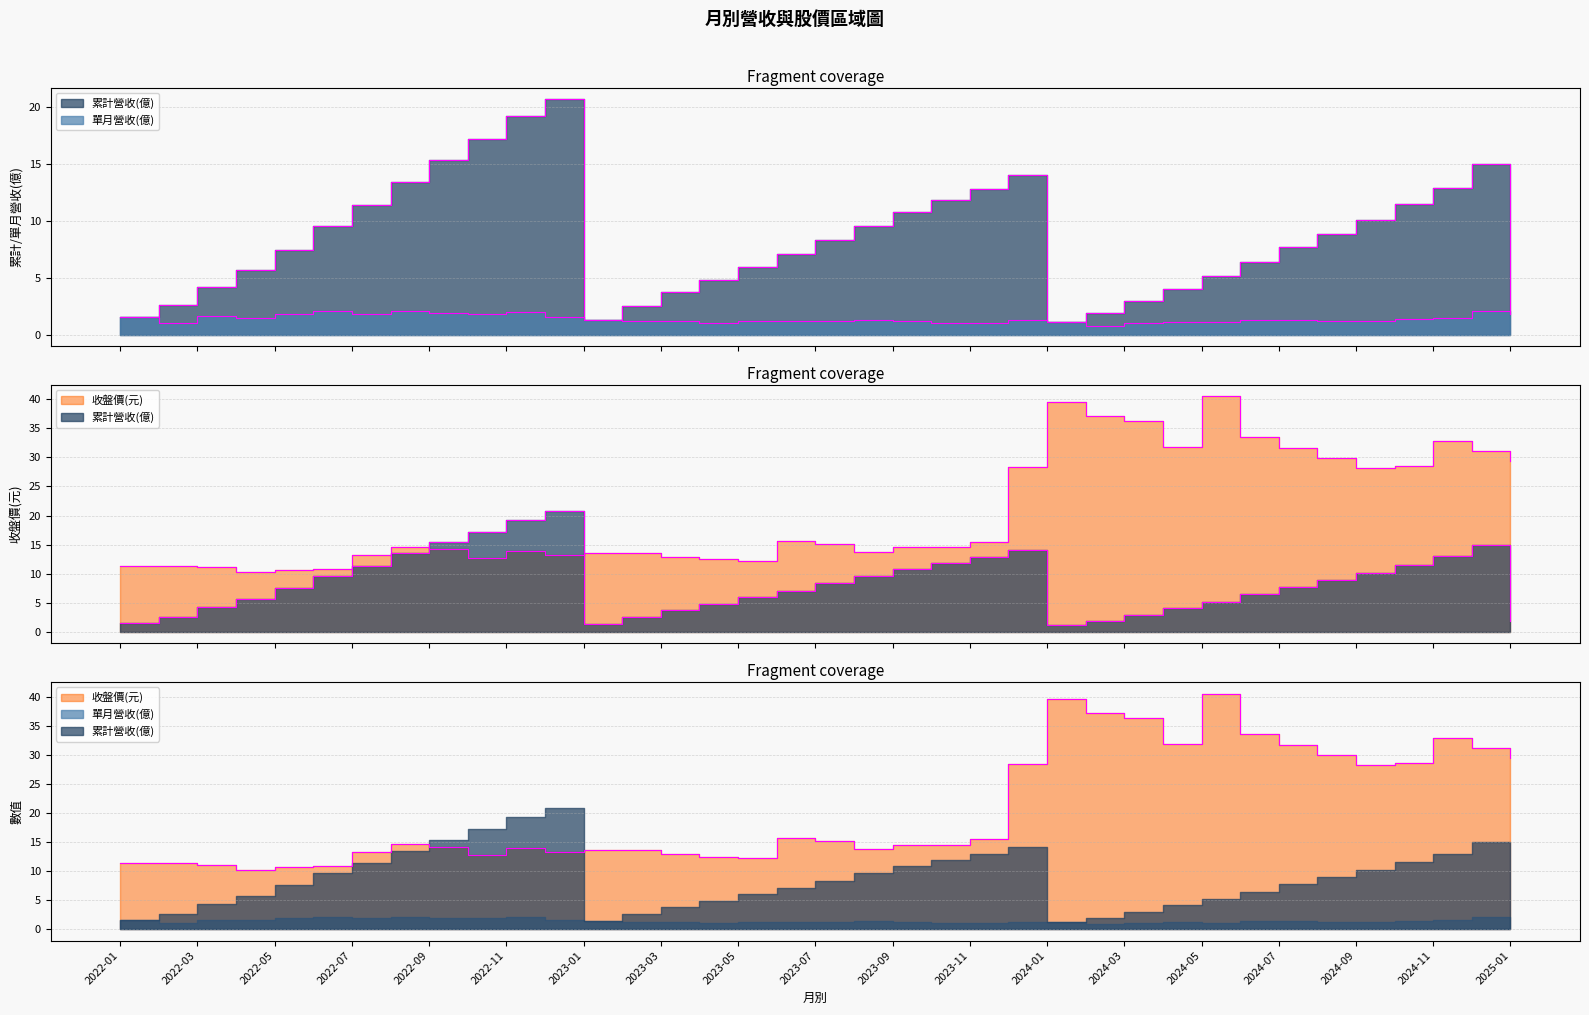

The value of 單月營收(億) at 2022-08 is 2.1. True or false?

True